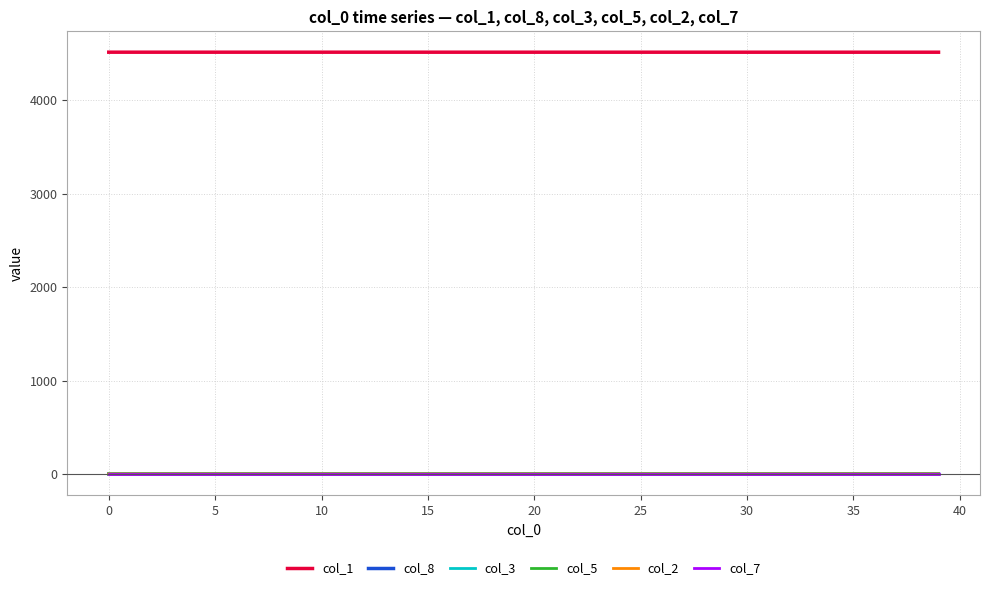

Reading right to left, what are all the values shown in this chart?

col_1: 4512.7	4512.7	4512.7	4512.7	4512.7	4512.8	4512.8	4512.8	4512.8	4512.8	4512.8	4512.8	4512.8	4512.8	4512.8	4512.8	4512.9	4512.9	4512.9	4512.9	4512.9	4512.9	4512.9	4512.9	4512.9	4512.9	4512.9	4512.9	4512.9	4512.9	4512.9	4512.9	4512.9	4513.0	4513.0	4513.0	4513.0	4513.0	4513.0	4513.0
col_8: 0.2	0.2	0.2	0.2	0.2	0.2	0.2	0.2	0.1	0.1	0.1	0.1	0.1	0.1	0.1	0.1	0.1	0.1	0.1	0.1	0.1	0.1	0.1	0.1	0.1	0.1	0.0	0.0	0.0	0.0	0.0	0.0	0.0	0.0	0.0	0.0	0.0	0.0	0.0	0.0
col_3: 0.0	0.0	0.0	0.0	0.0	0.0	0.0	0.0	0.0	0.0	0.0	0.0	0.0	0.0	0.0	0.0	0.0	0.0	0.0	0.0	0.0	0.0	0.0	0.0	0.0	0.0	0.0	0.0	0.0	0.0	0.0	0.0	0.0	0.0	0.0	0.0	0.0	0.0	0.0	0.0
col_5: 0.0	0.0	0.0	0.0	0.0	0.0	0.0	0.0	0.0	0.0	0.0	0.0	0.0	0.0	0.0	0.0	0.0	0.0	0.0	0.0	0.0	0.0	0.0	0.0	0.0	0.0	0.0	0.0	0.0	0.0	0.0	0.0	0.0	0.0	0.0	0.0	0.0	0.0	0.0	0.0
col_2: 0.0	0.0	0.0	0.0	0.0	0.0	0.0	0.0	0.0	0.0	0.0	0.0	0.0	0.0	0.0	0.0	0.0	0.0	0.0	0.0	0.0	0.0	0.0	0.0	0.0	0.0	0.0	0.0	0.0	0.0	0.0	0.0	0.0	0.0	0.0	0.0	0.0	0.0	0.0	0.0
col_7: 0.0	0.0	0.0	0.0	0.0	0.0	0.0	0.0	0.0	0.0	0.0	0.0	0.0	0.0	0.0	0.0	0.0	0.0	0.0	0.0	0.0	0.0	0.0	0.0	0.0	0.0	0.0	0.0	0.0	0.0	0.0	0.0	0.0	0.0	0.0	0.0	0.0	0.0	0.0	0.0